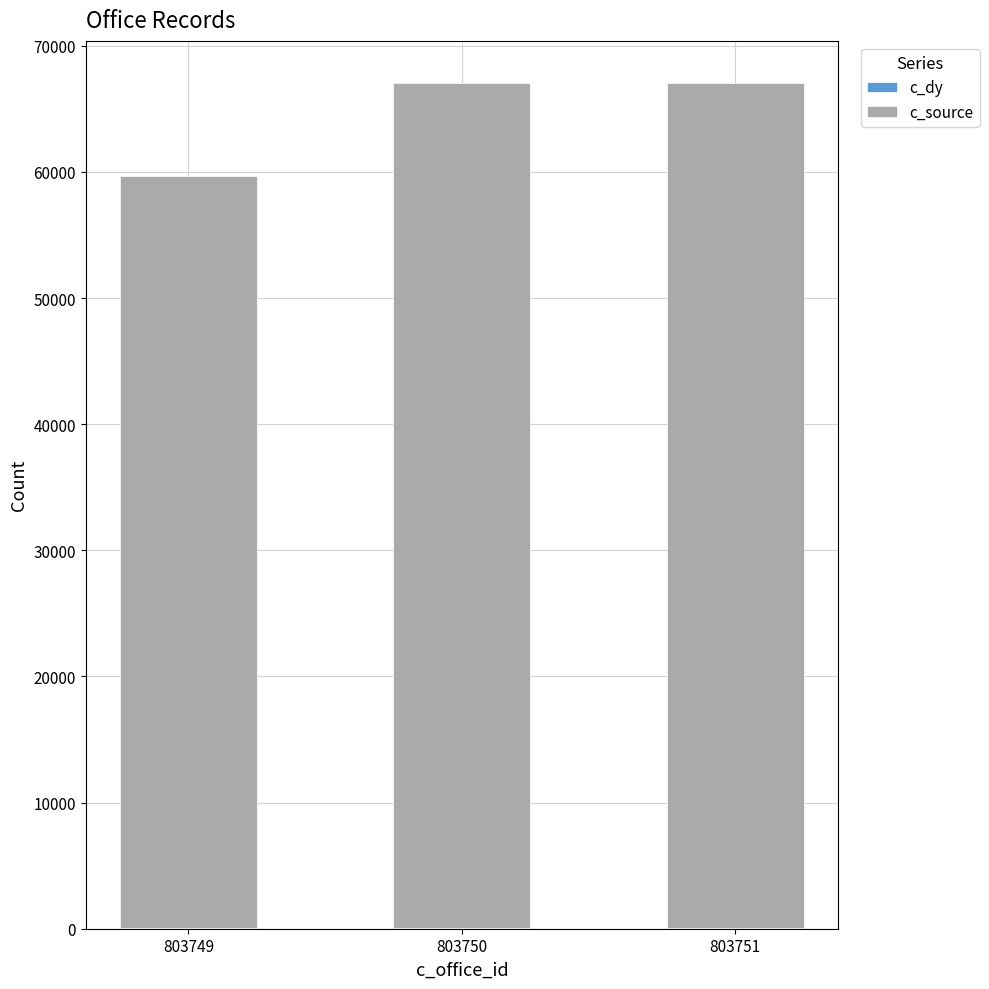

Does the chart contain stacked bars?

Yes